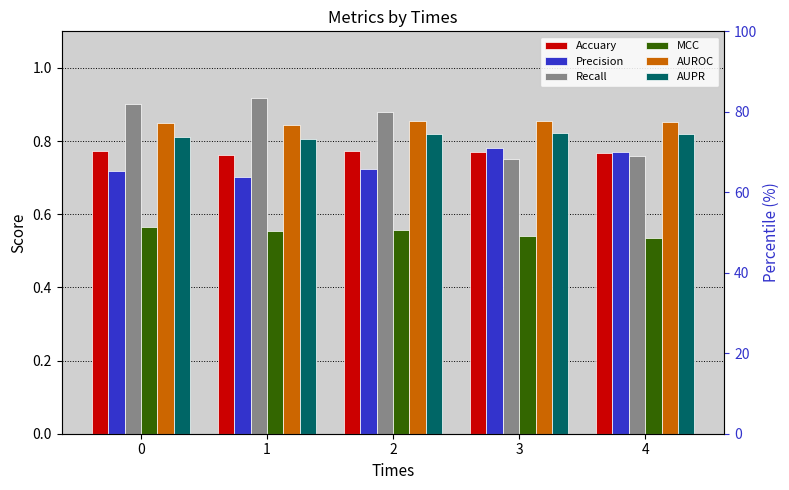

How many groups of bars are there?

5